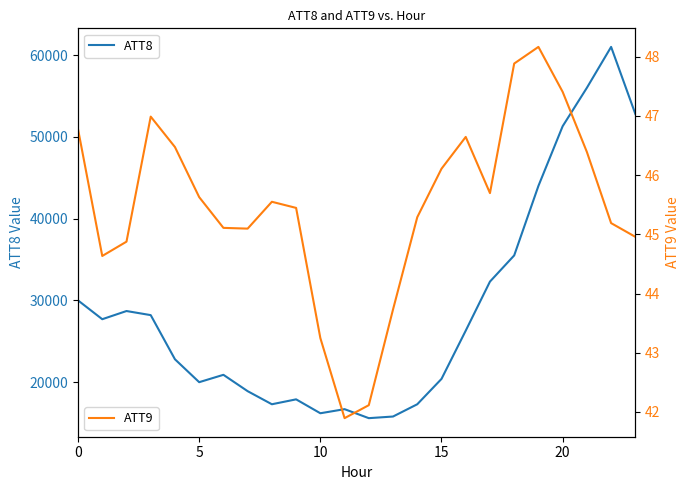

What is the minimum value for ATT9?

41.9